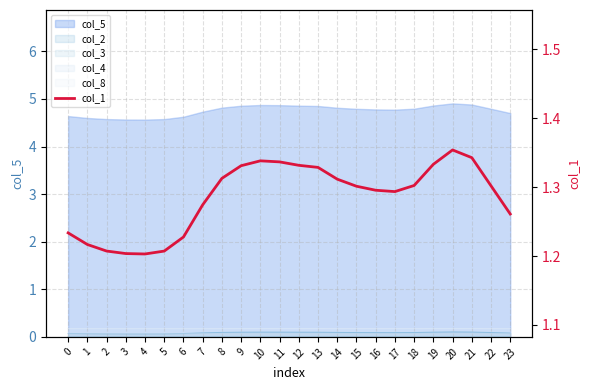

The chart shows a value of 0.6 at 16. True or false?

False